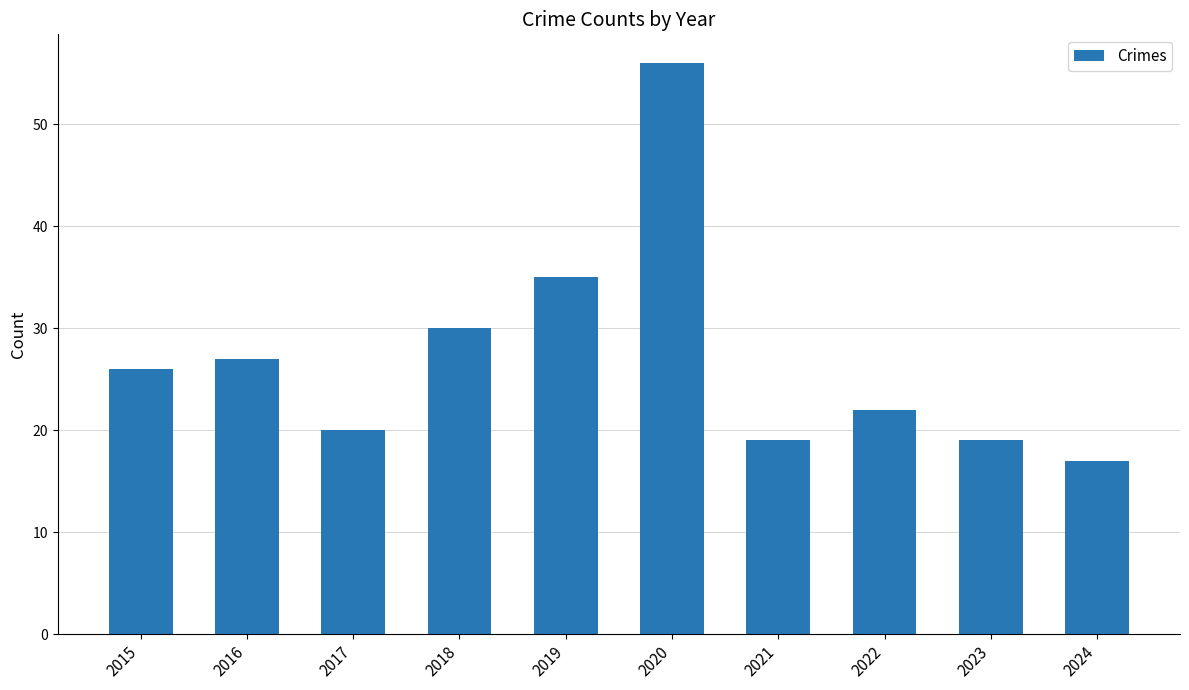

How many data points are less than 26?

5